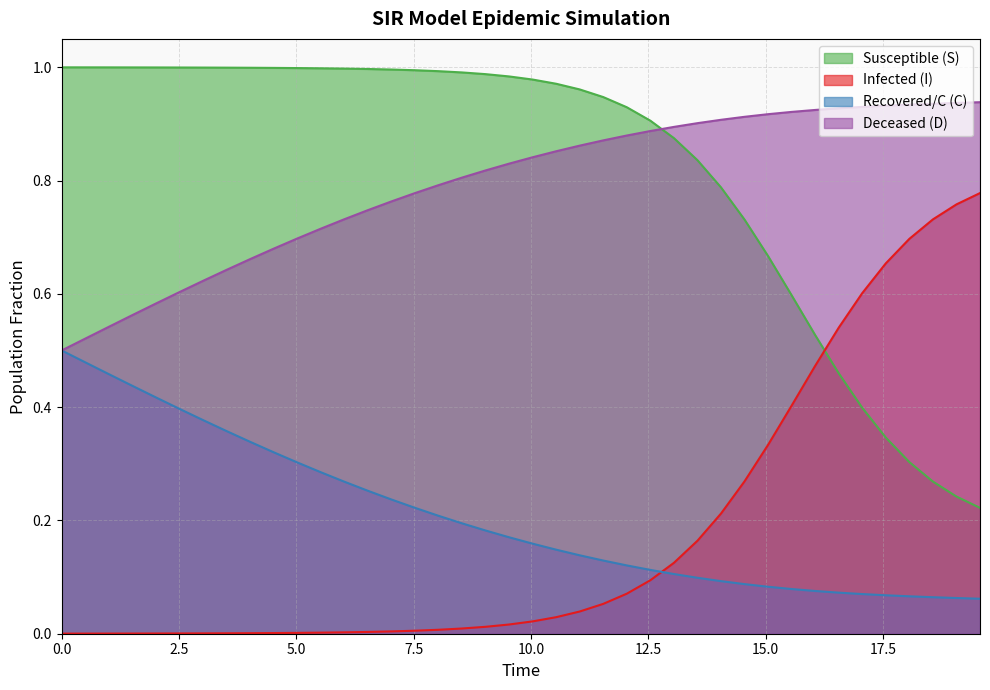

Which series has the widest spread of values?

I